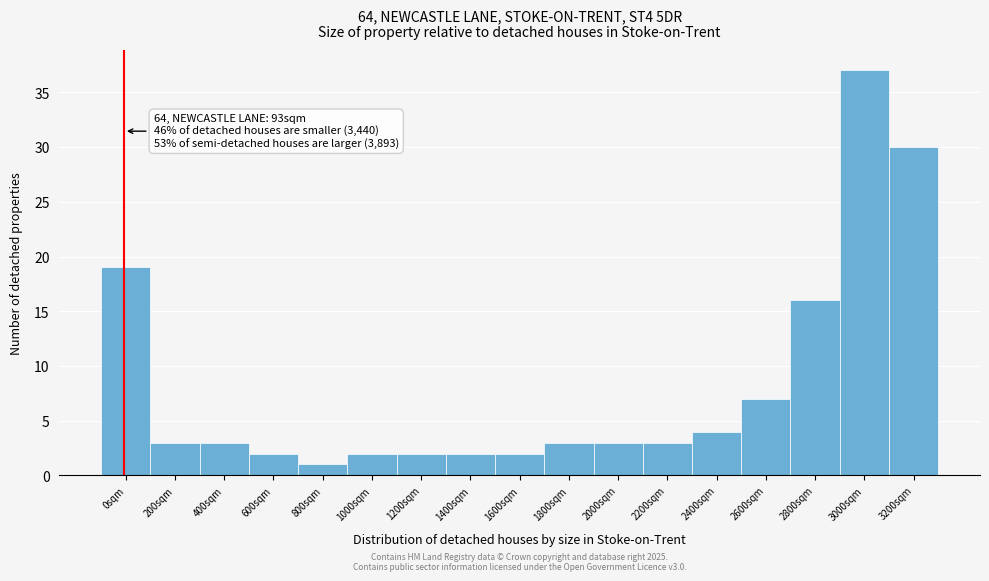

Reading right to left, extract all data points from this chart.

30	37	16	7	4	3	3	3	2	2	2	2	1	2	3	3	19